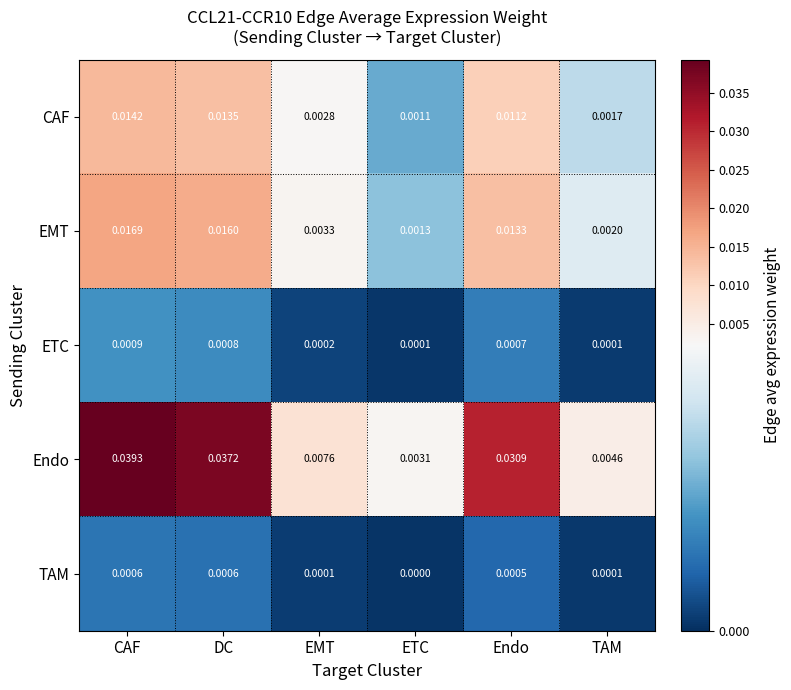

Which category has the lowest value in the TAM series?

ETC